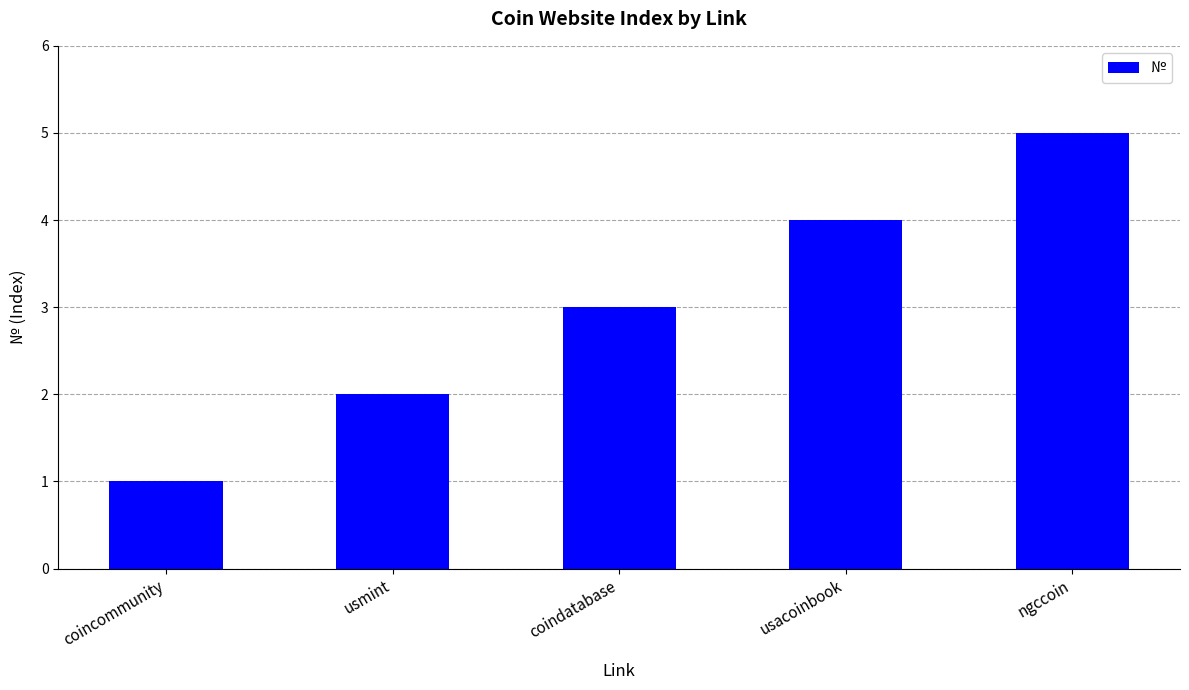

How many data points does each series have?

5